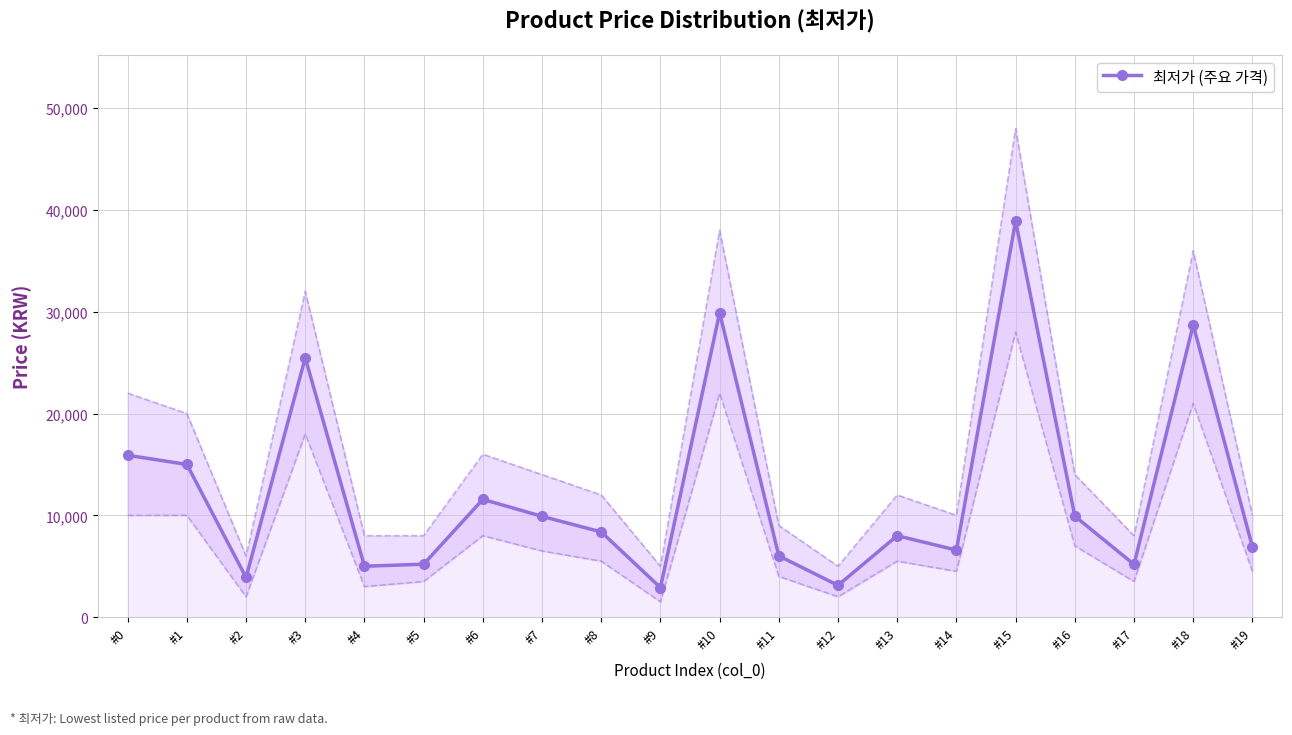

How many points are higher than both their immediate neighbors (excluding endpoints)?

6